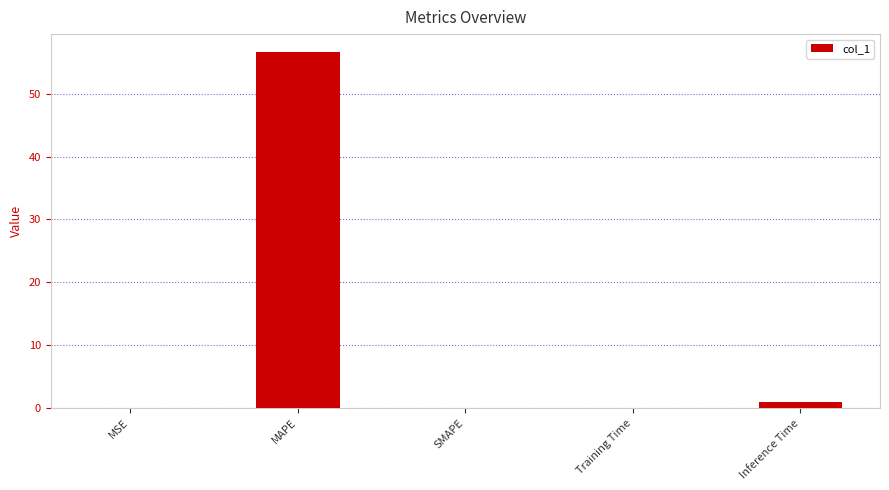

What is the approximate value at MAPE?

56.6